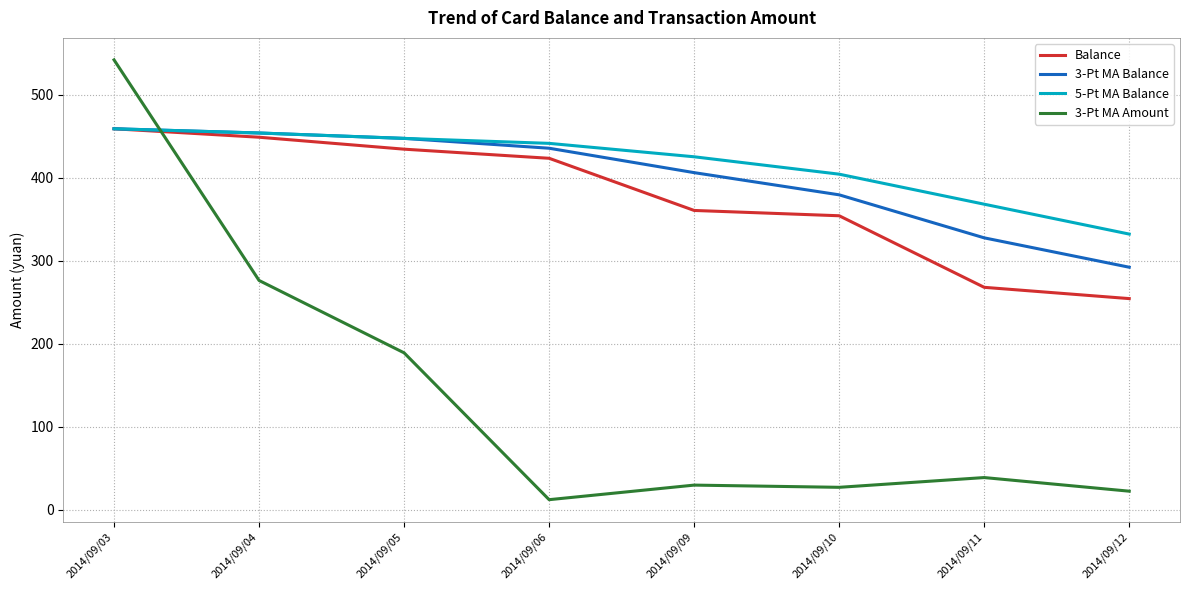

Count the number of categories in the chart.

8